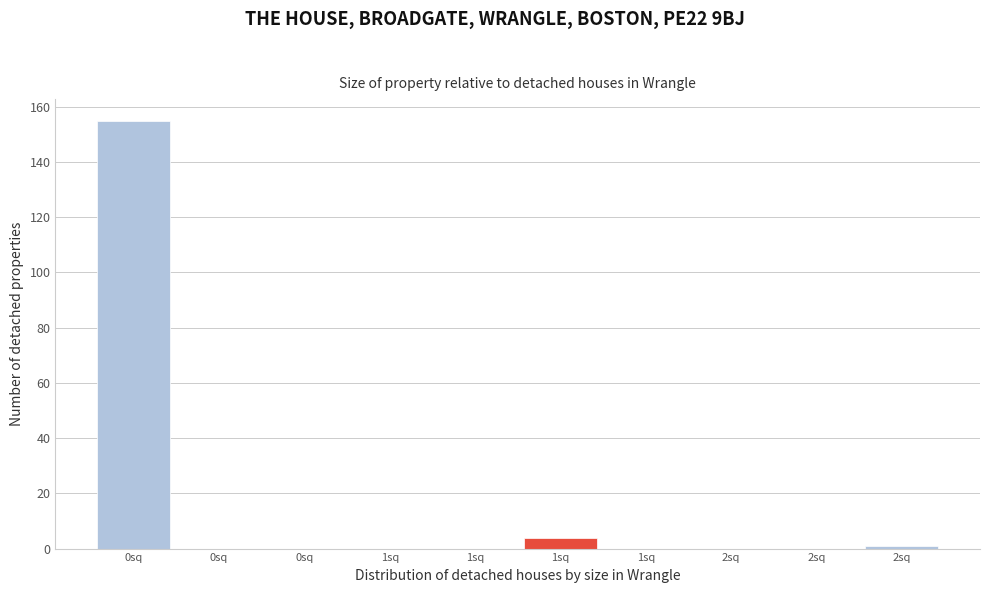

Are the bars horizontal?

No